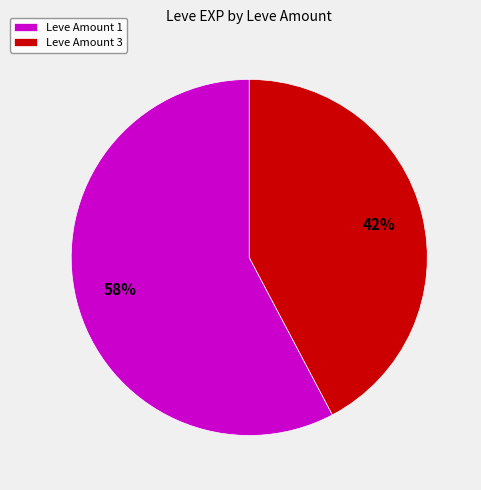

How many slices are in this pie chart?

2